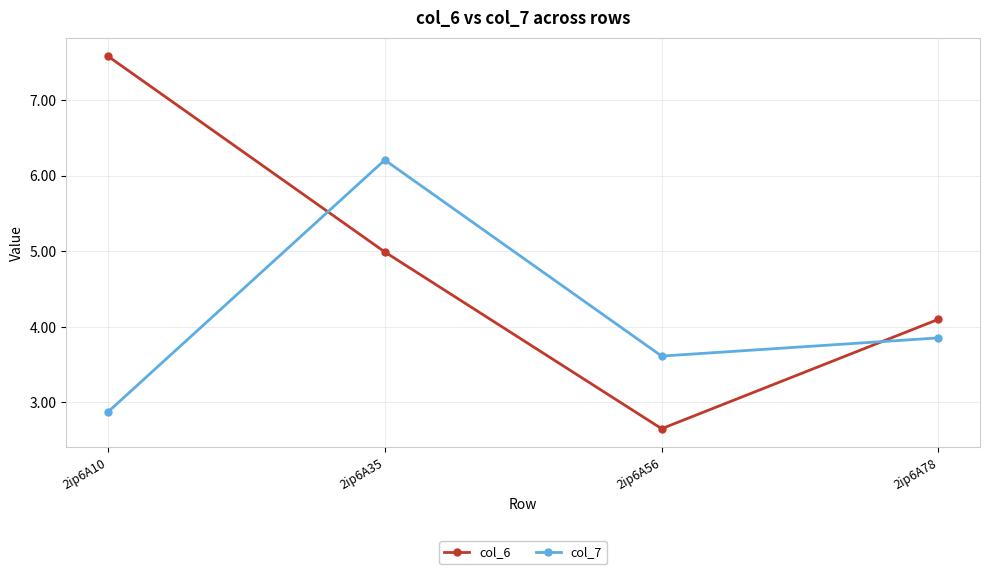

How many data points in col_7 are above 3?

3